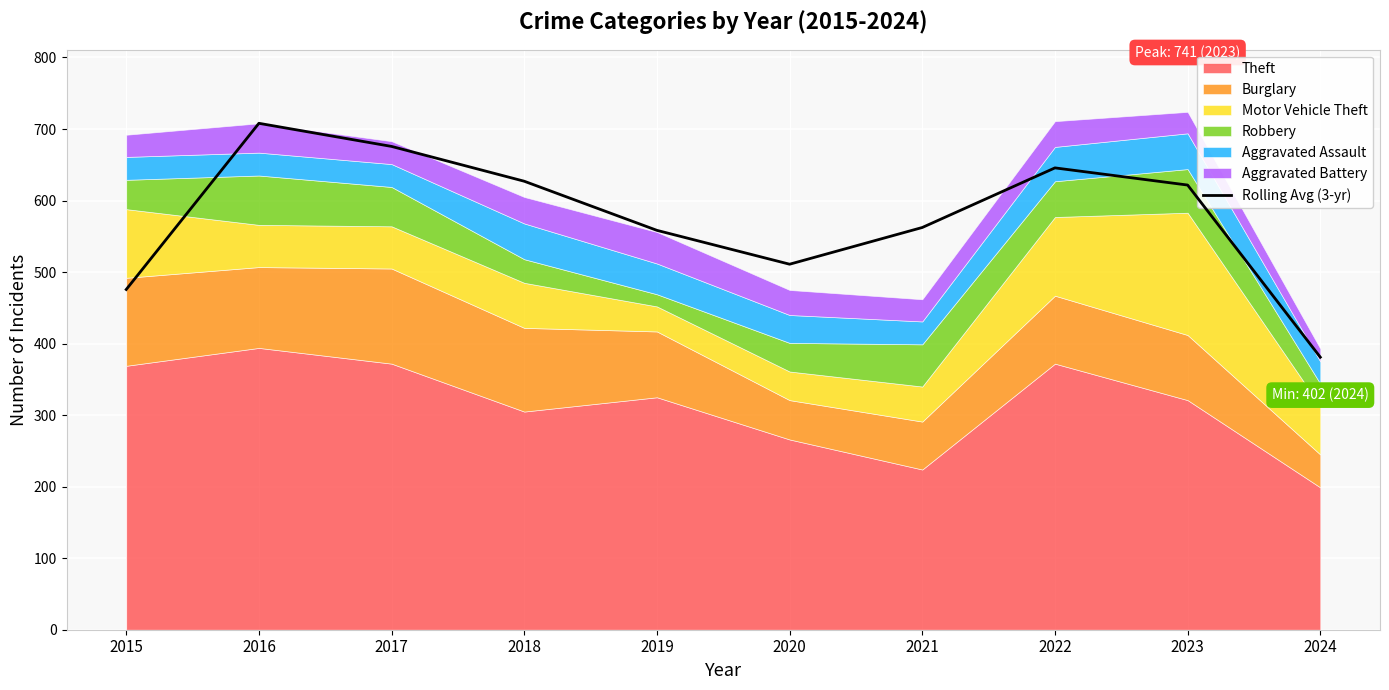

True or false: the data has more than 0 interior local peaks.

True